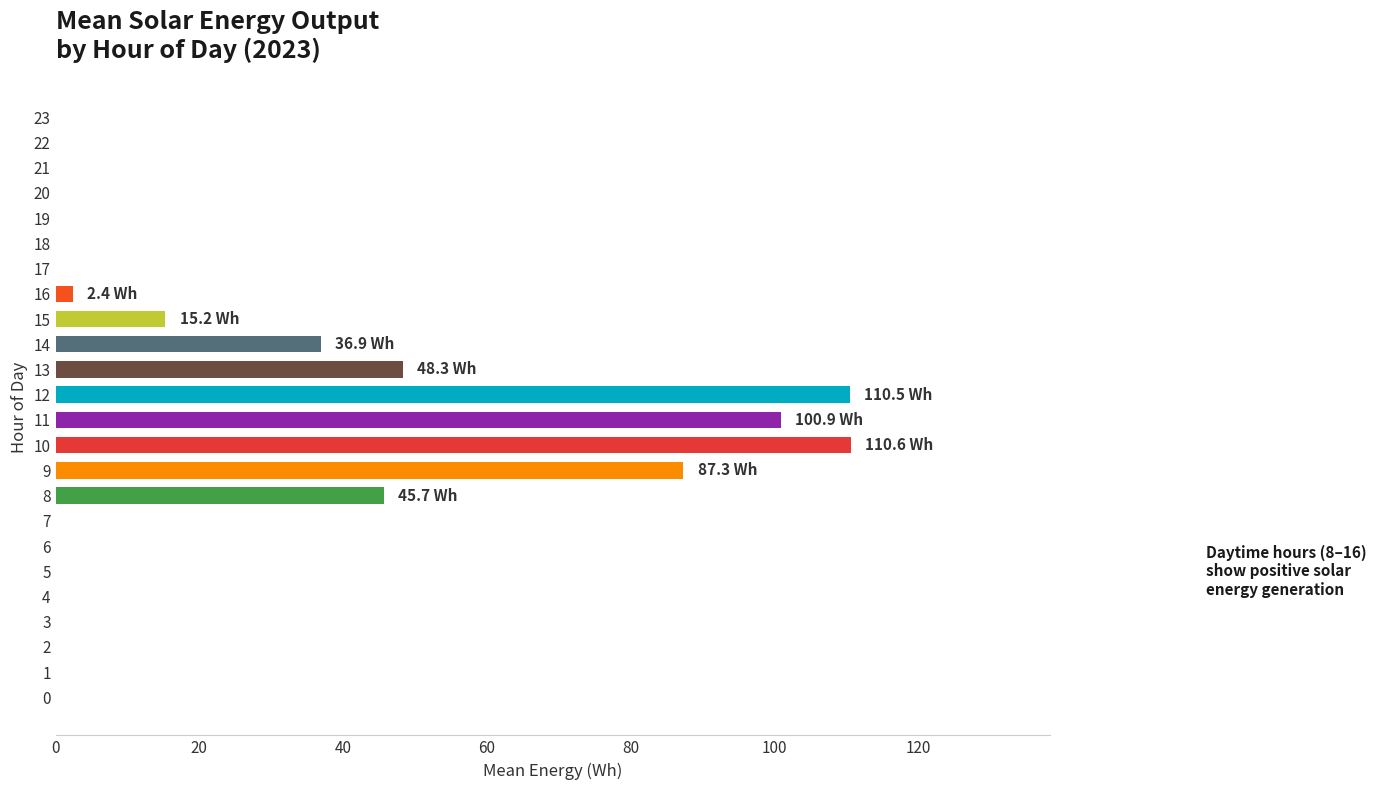

What is the maximum value shown in the chart?

110.6